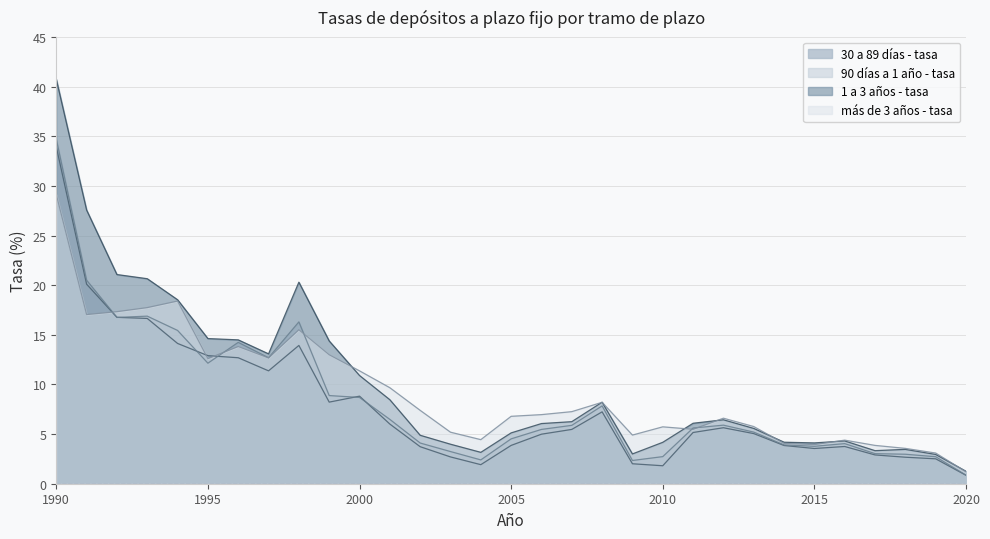

At 2007, list the series in order from smallest to largest.

30 a 89 días - tasa, 90 días a 1 año - tasa, 1 a 3 años - tasa, más de 3 años - tasa